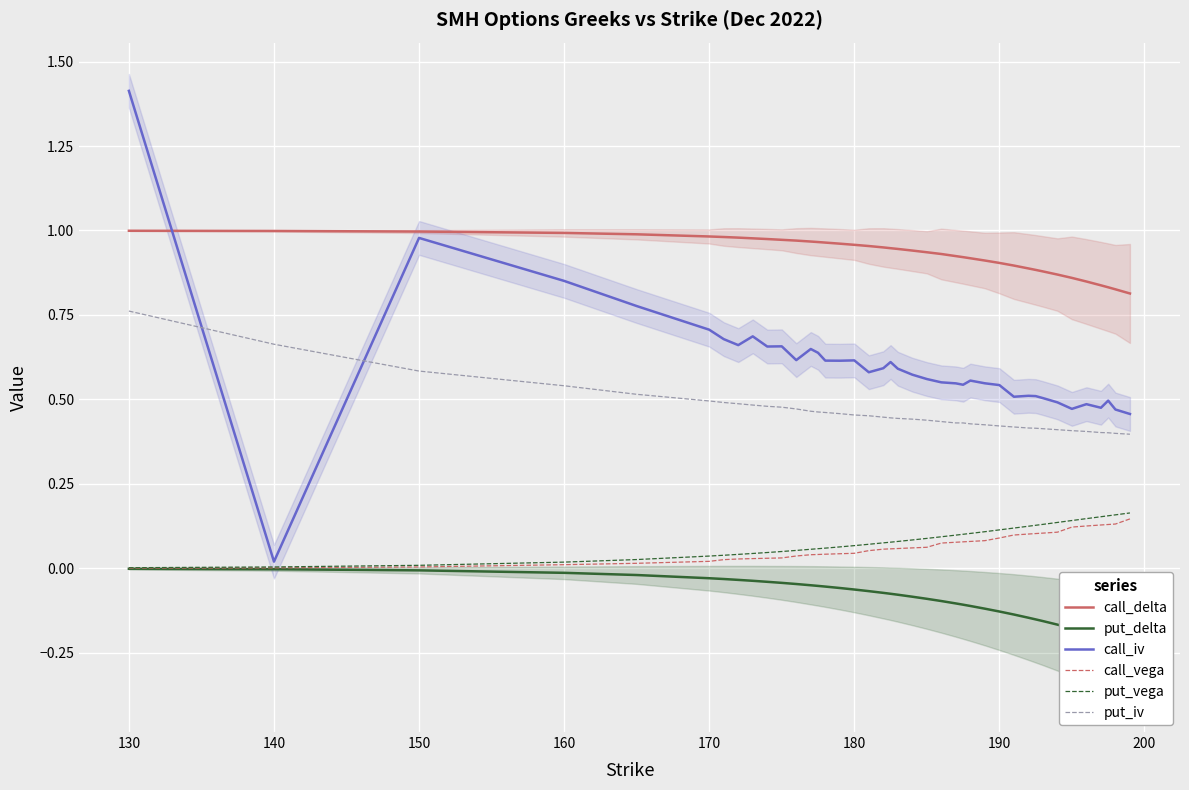

True or false: put_iv and call_vega intersect in this chart.

False